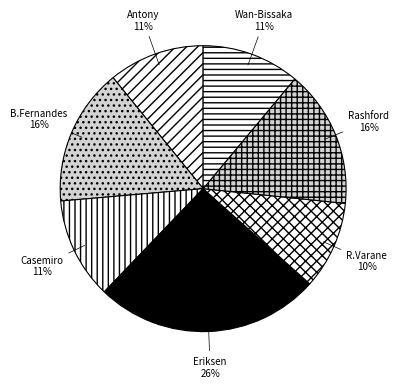

The Eriksen slice represents 26% of the pie. True or false?

True